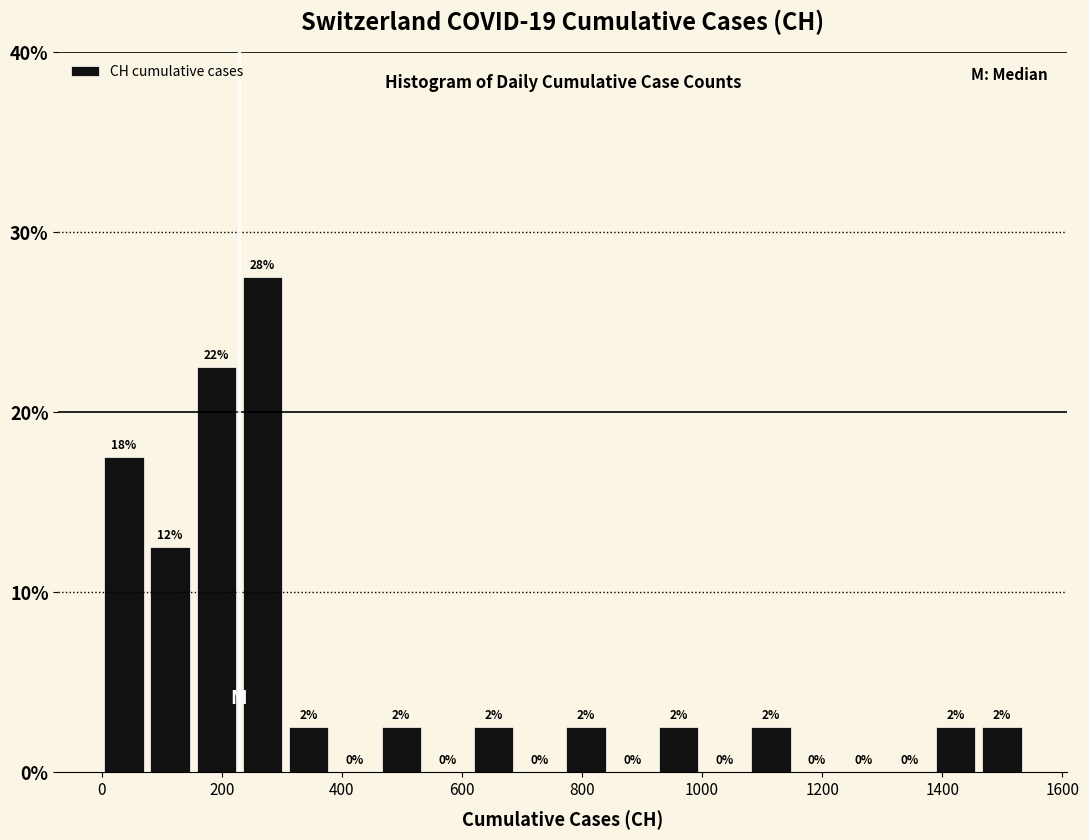

Around what value on the x-axis is the tallest bar? Give the approximate position of its centre, as read against the axis.

260